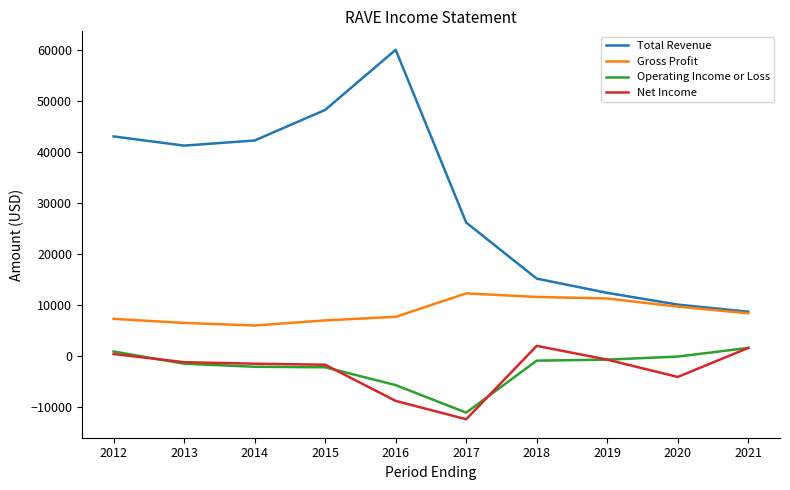

Is the value of Net Income at 2020 greater than the value of Gross Profit at 2013?

No